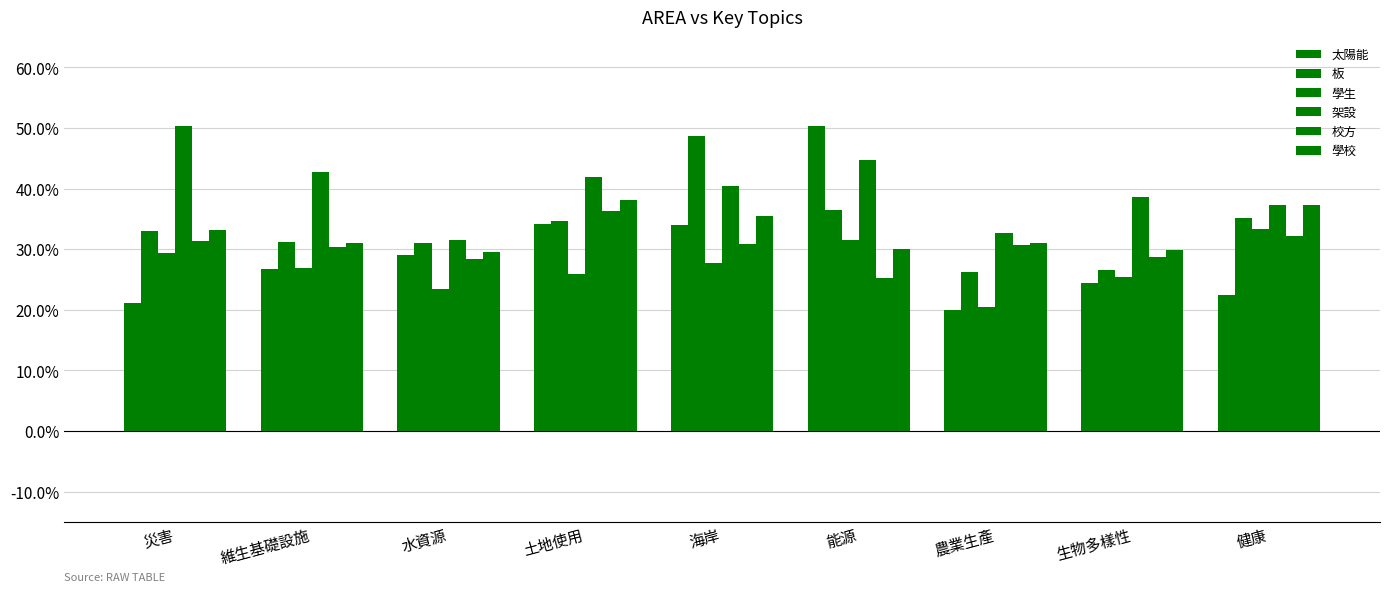

How many bars are there in total?

54